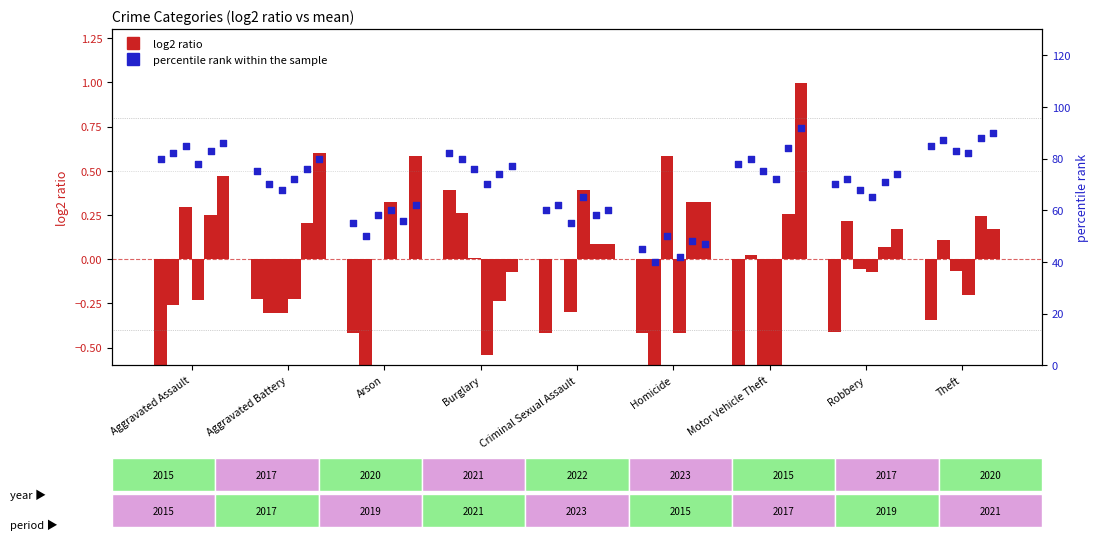

What is the change in value from Arson to Theft?

+30.0